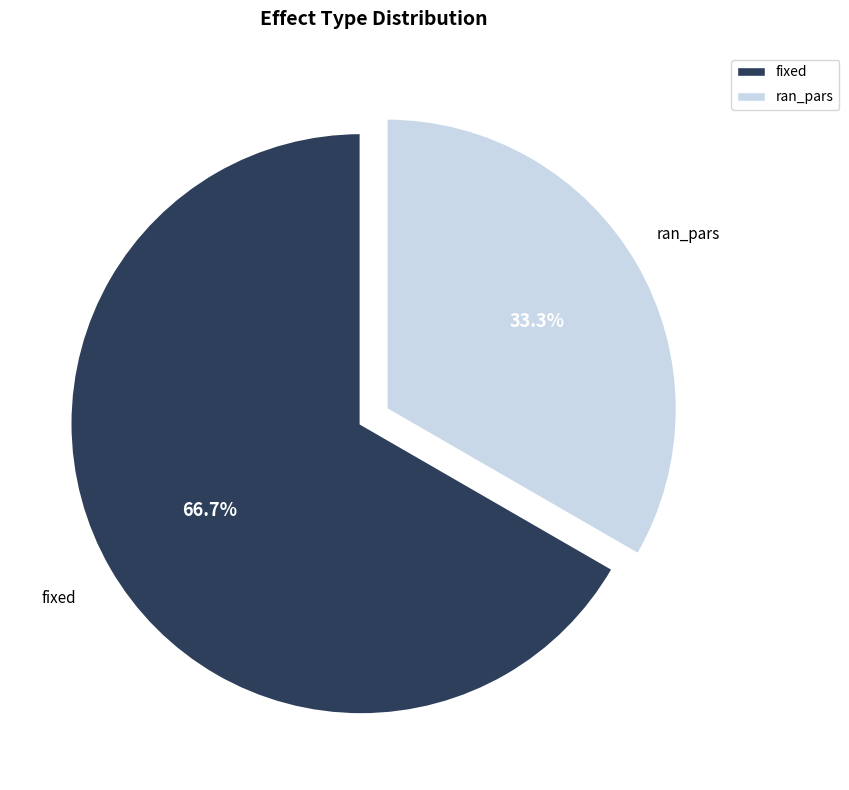

Which has a higher value, fixed or ran_pars?

fixed